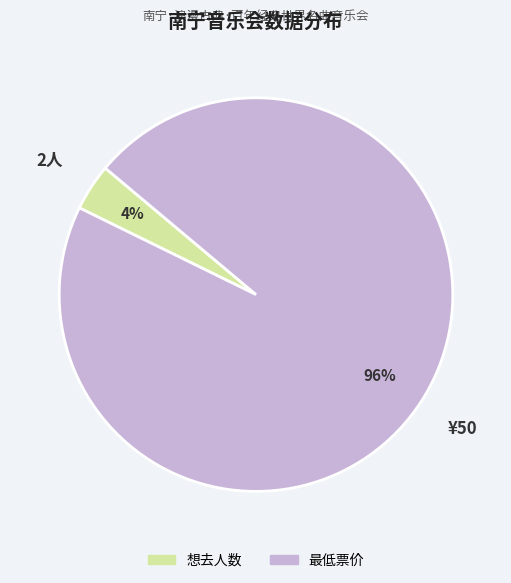

Which has a higher value, 想去人数 or 最低票价?

最低票价